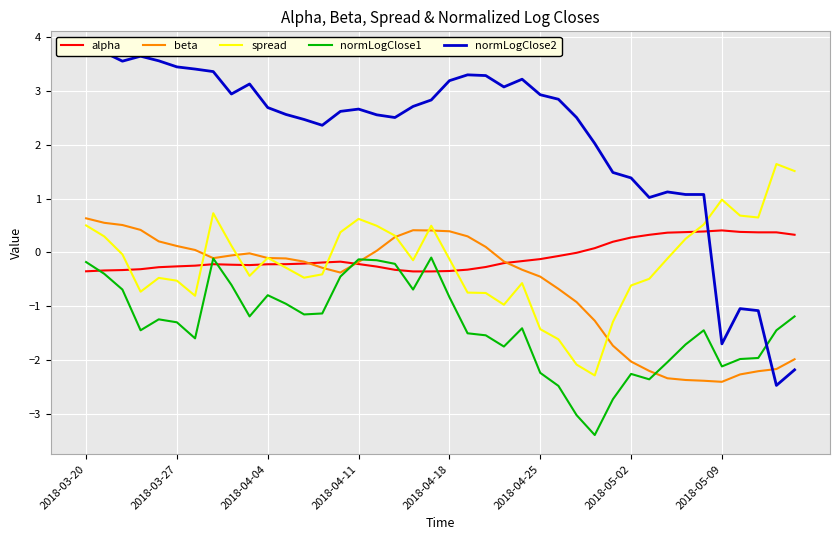

What is the difference between the maximum and minimum values in the alpha series?

0.8